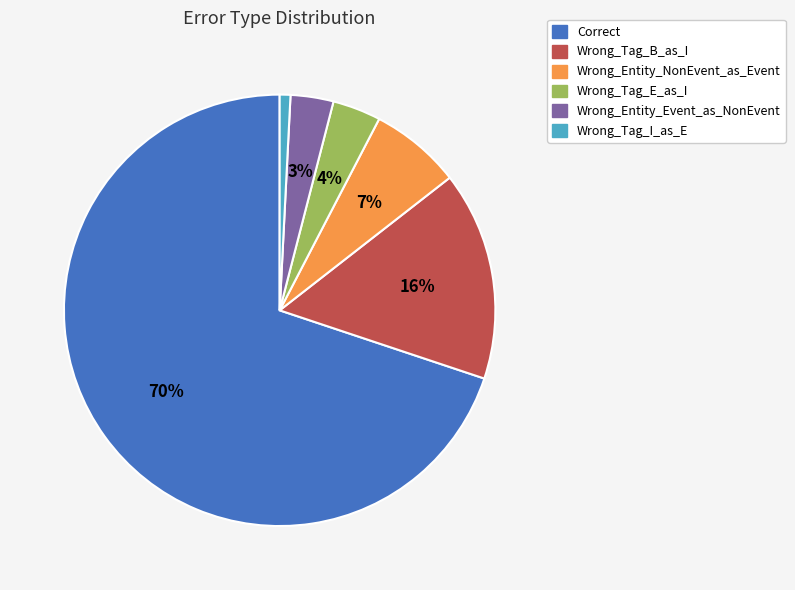

To the nearest percent, what is the average slice percentage?

17%